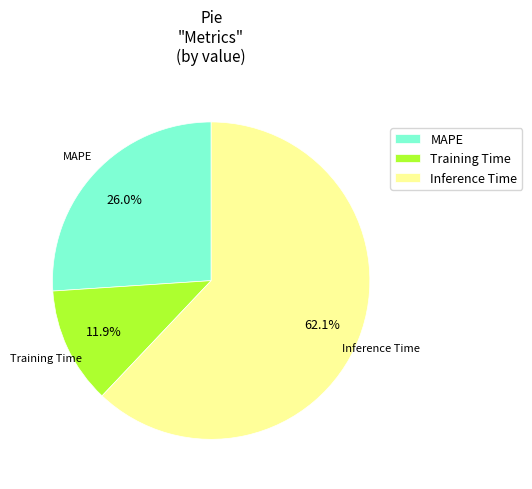

What is the majority slice?

Inference Time